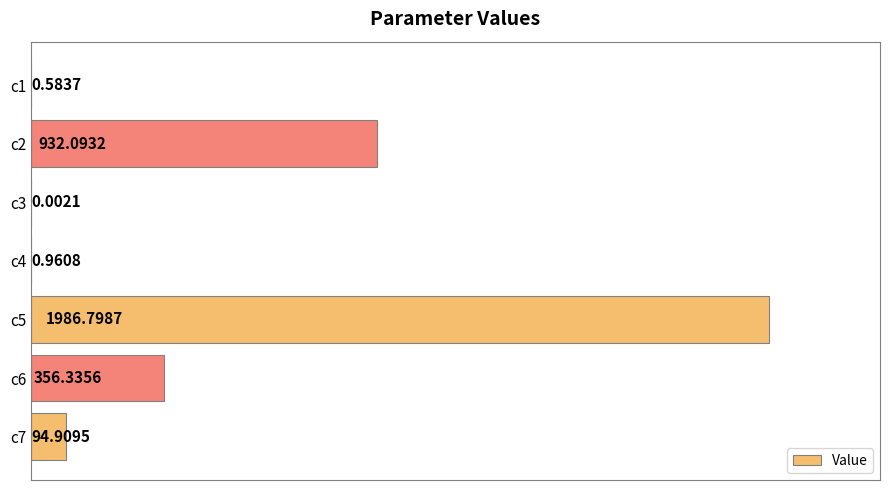

Which has a higher value, c4 or c1?

c4